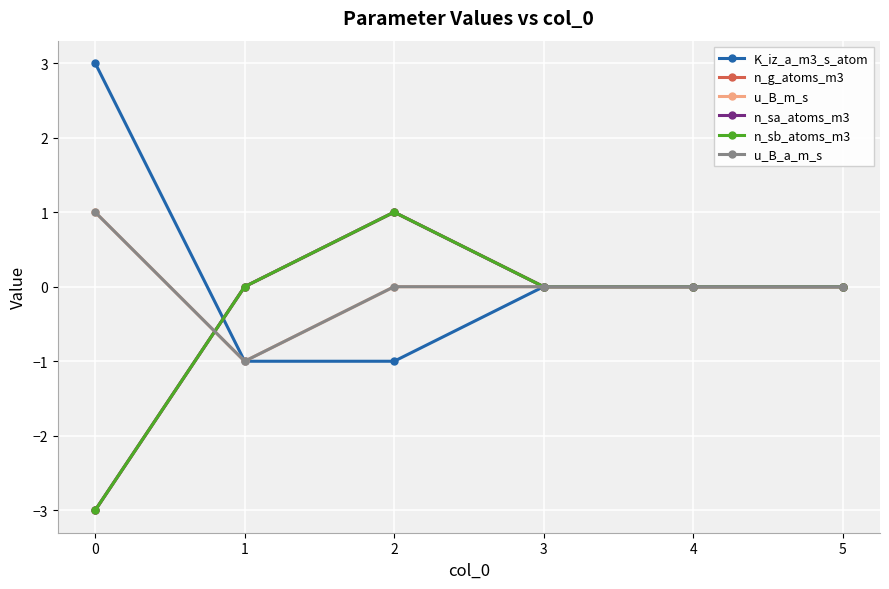

Does the chart have visible grid lines?

Yes